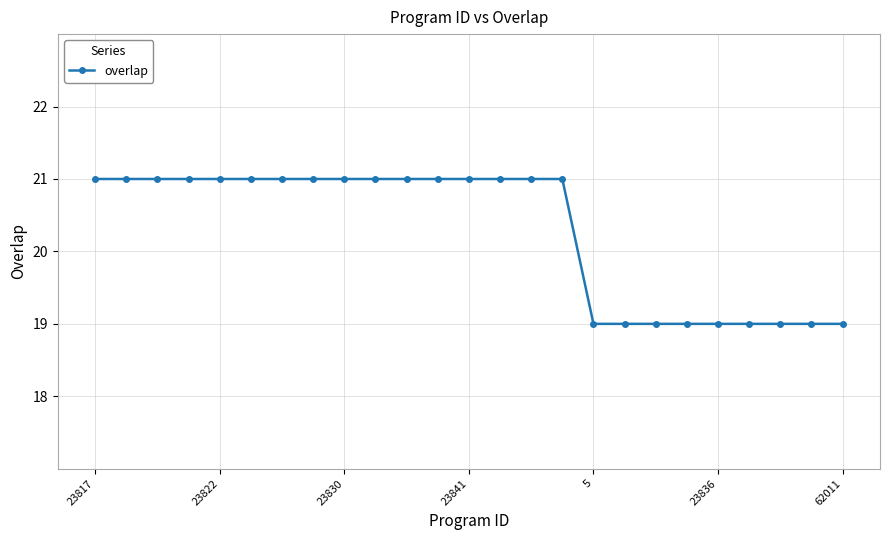

What is the minimum value shown in the chart?

19